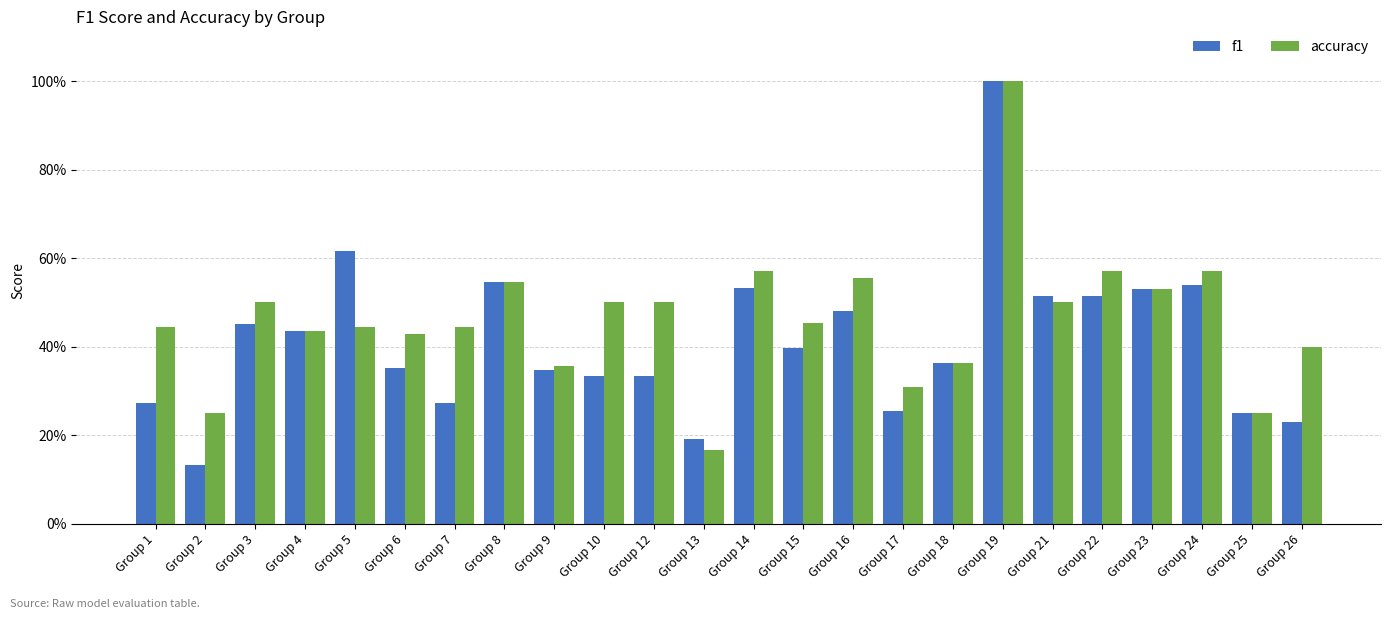

List the labels in order of accuracy value, largest first.

Group 19, Group 14, Group 22, Group 24, Group 16, Group 8, Group 23, Group 3, Group 10, Group 12, Group 21, Group 15, Group 1, Group 5, Group 7, Group 4, Group 6, Group 26, Group 18, Group 9, Group 17, Group 2, Group 25, Group 13